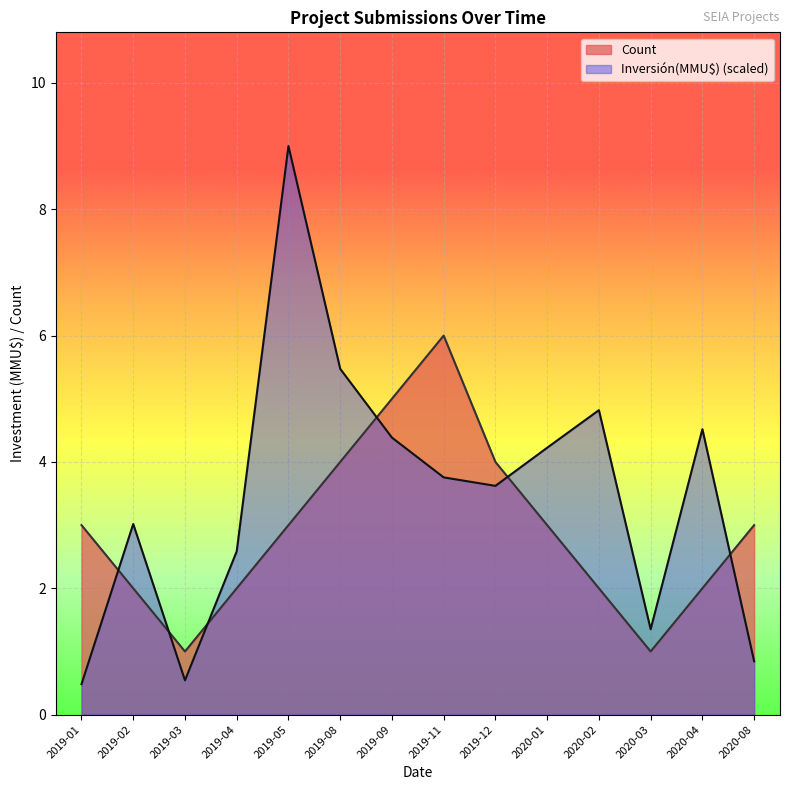

How many values in the Count series are below 3?

6